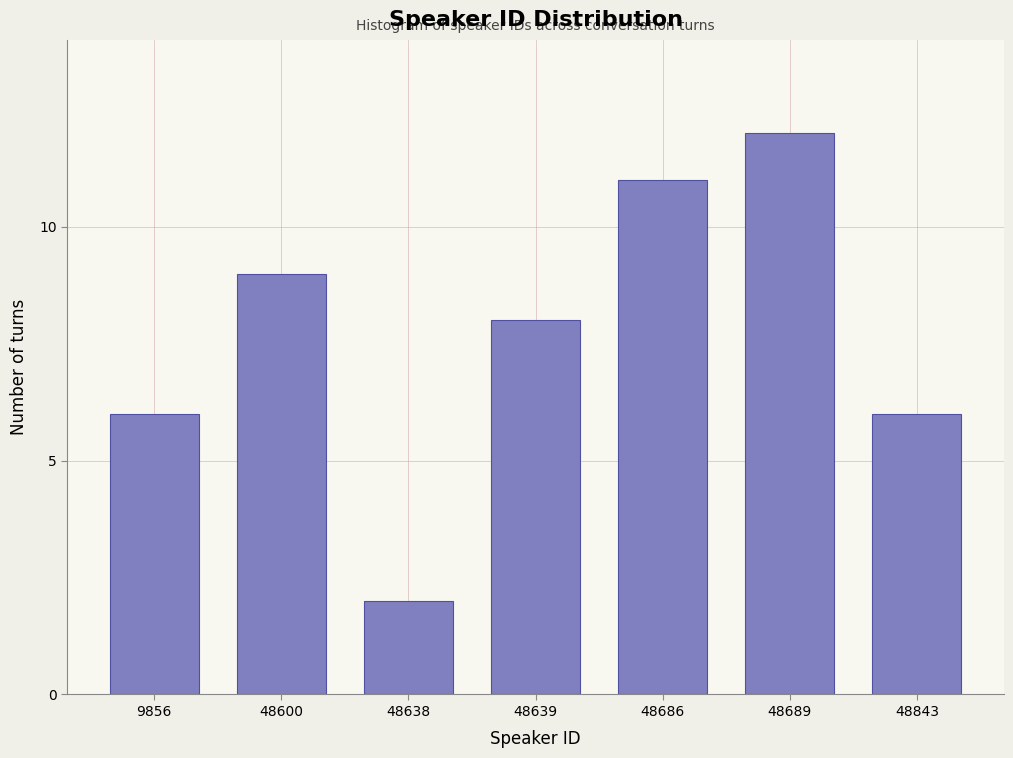

Reading right to left, list all the values displayed in this chart.

6	12	11	8	2	9	6